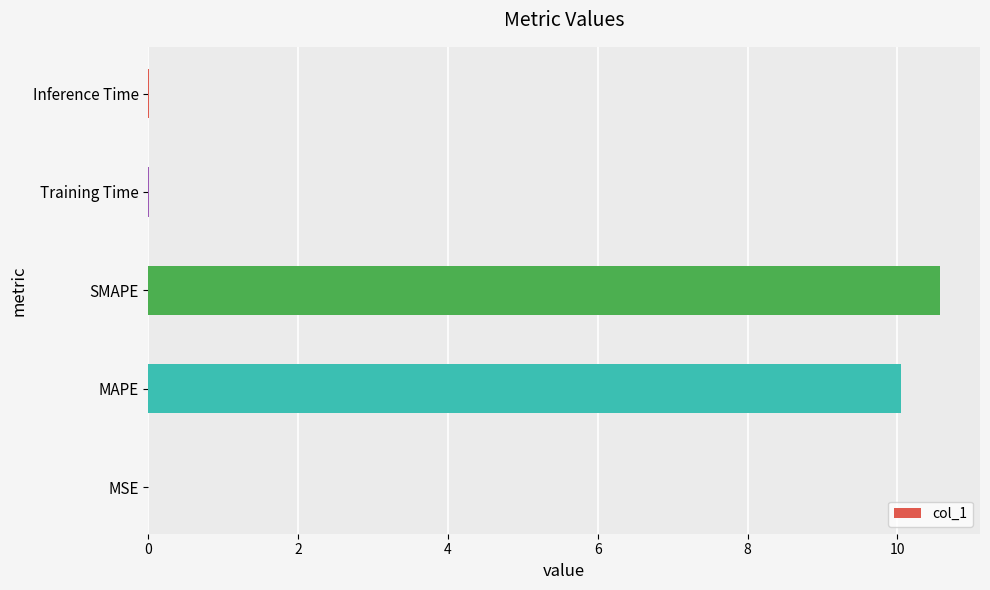

What is the maximum value shown in the chart?

10.6